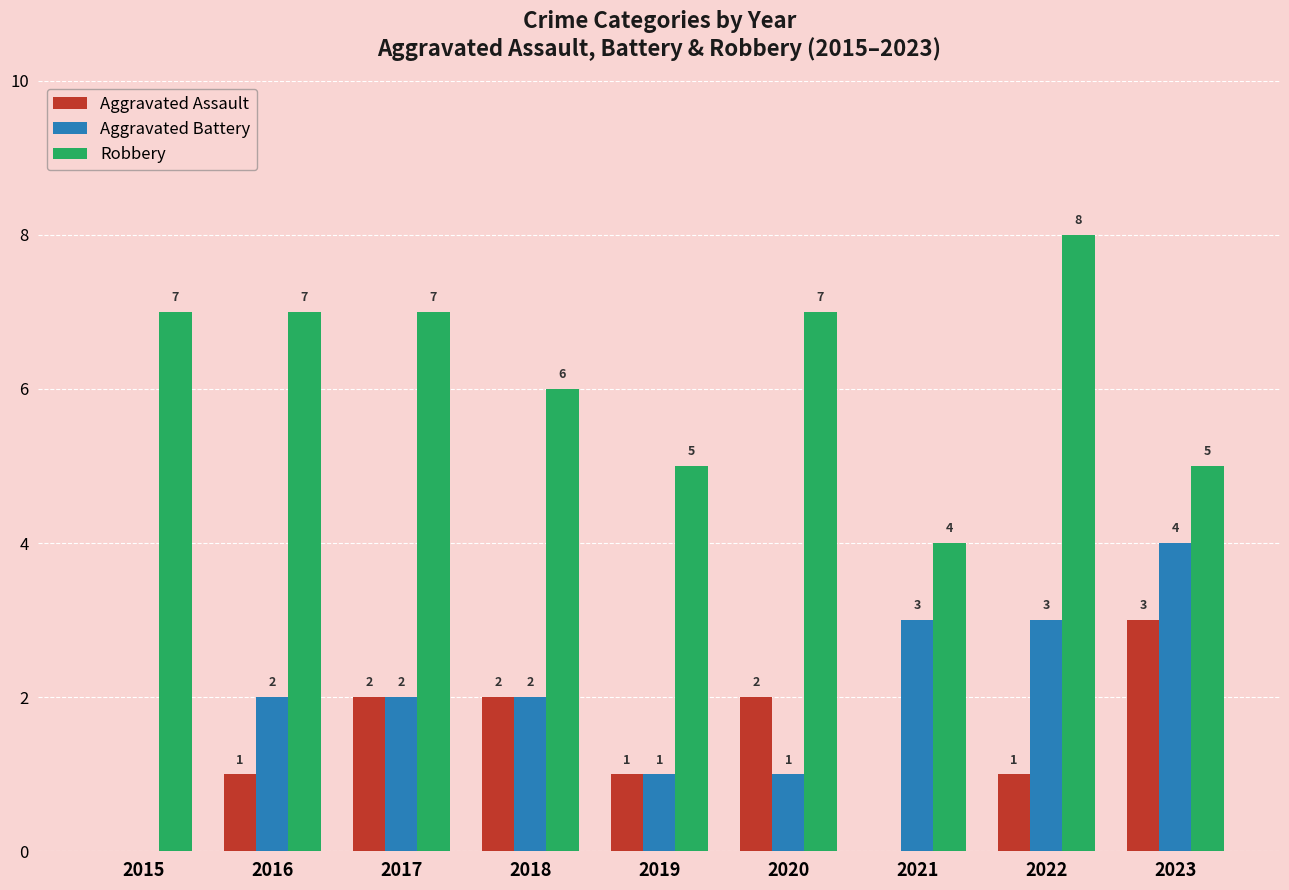

Between 2016 and 2021, which series saw the biggest shift?

Robbery